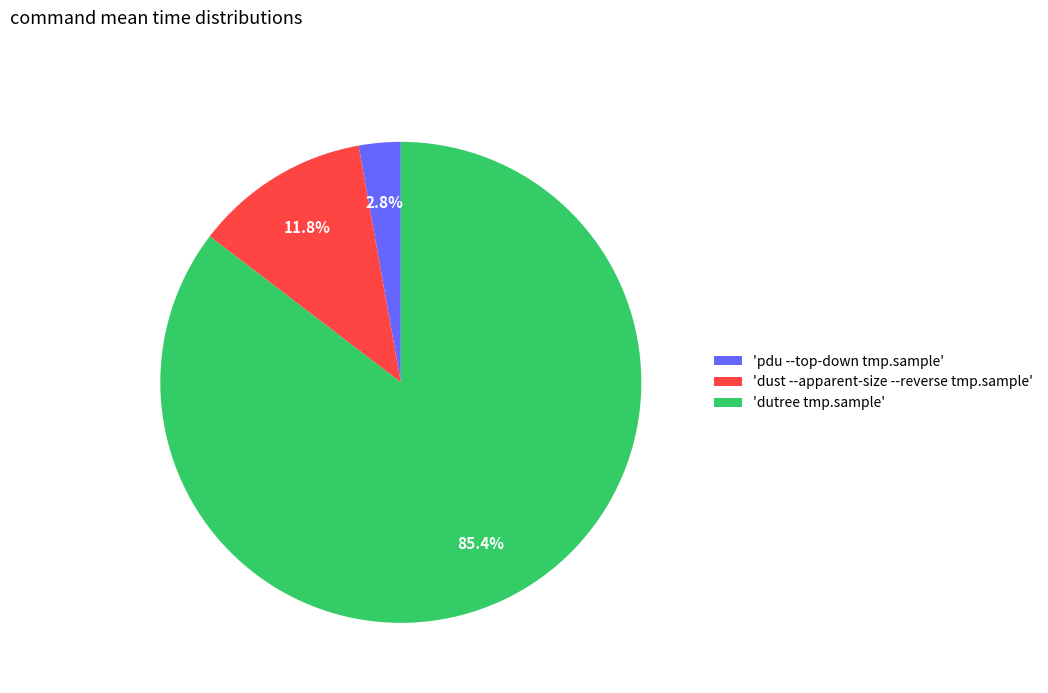

What is the smallest slice in the pie chart?

'pdu --top-down tmp.sample'